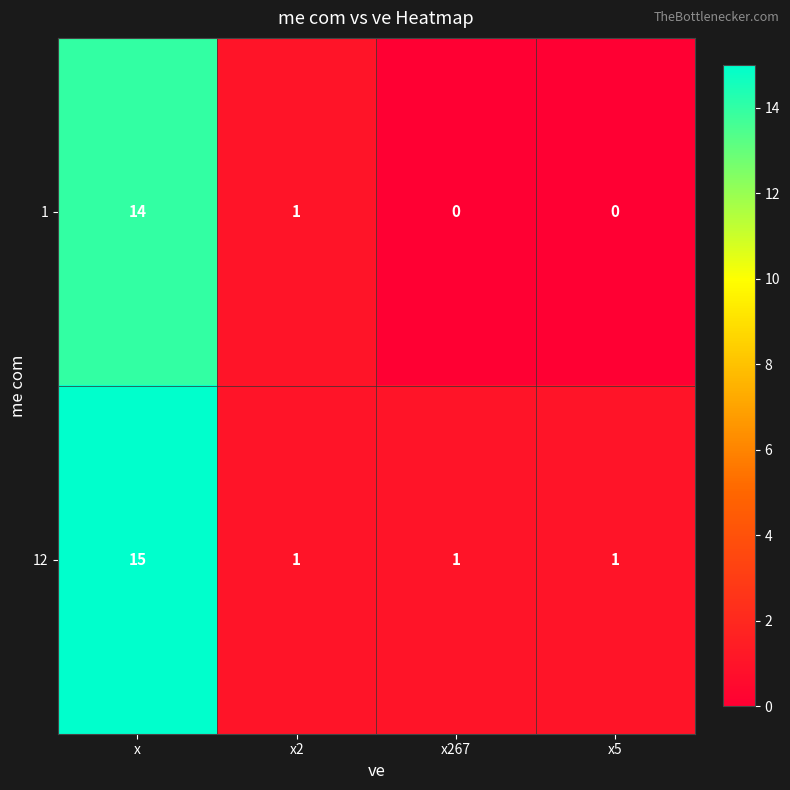

Is the value of 1 at x2 greater than the value of 12 at x?

No